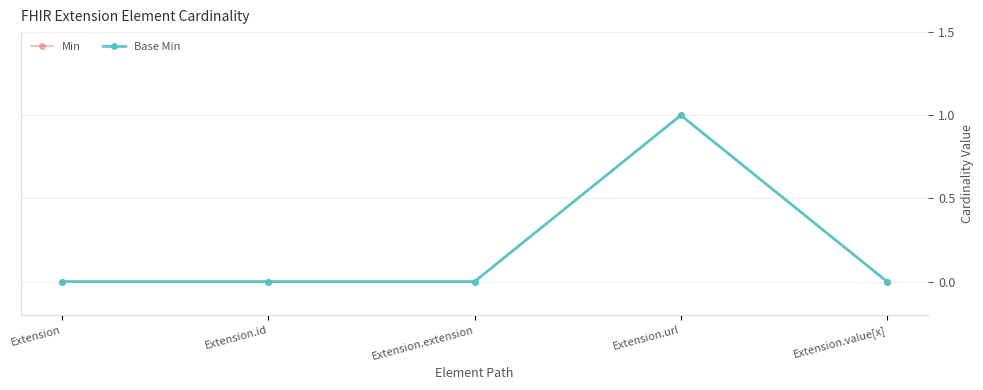

At how many categories does at least one series exceed 0?

1